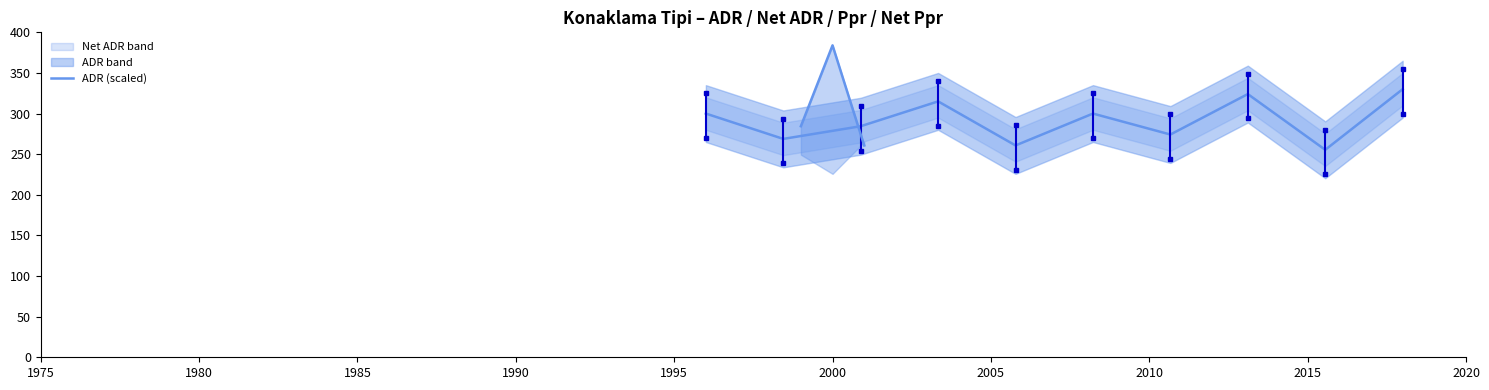

How many lines are shown in the chart?

1